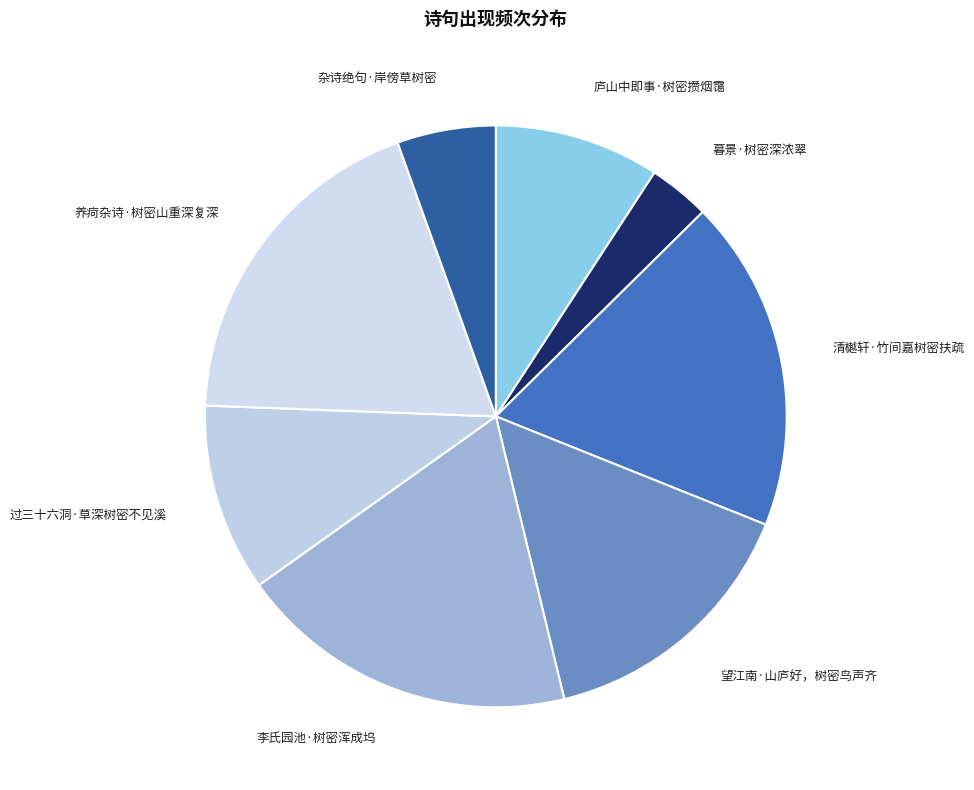

Which category has the smallest portion of the pie?

暮景·树密深浓翠